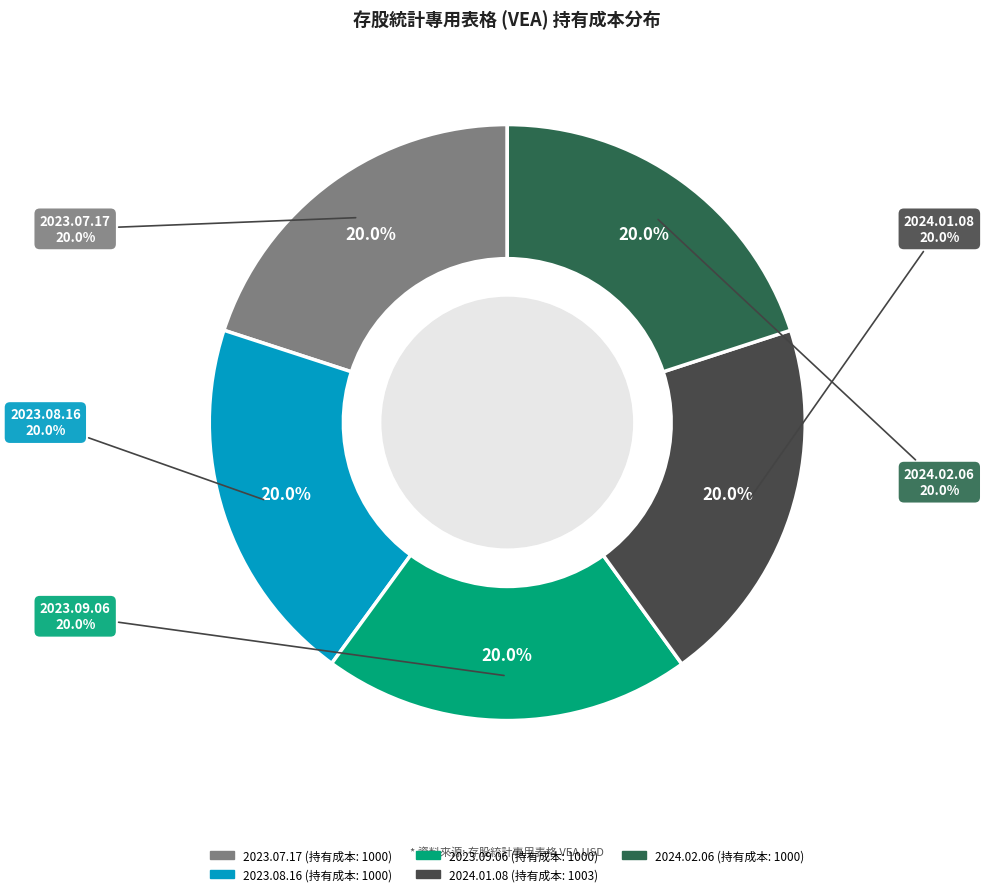

To the nearest percent, what is the average slice percentage?

20%